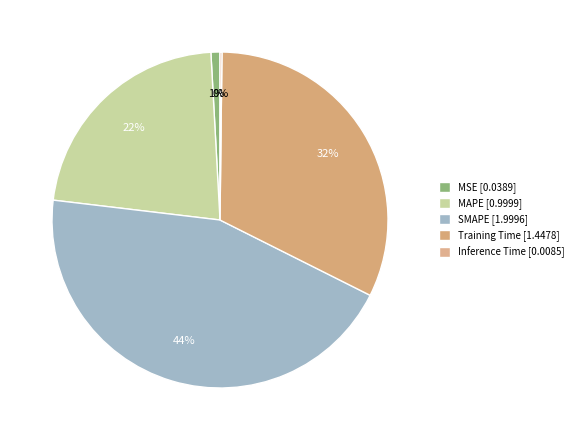

What percentage is the MSE slice, to the nearest percent?

1%